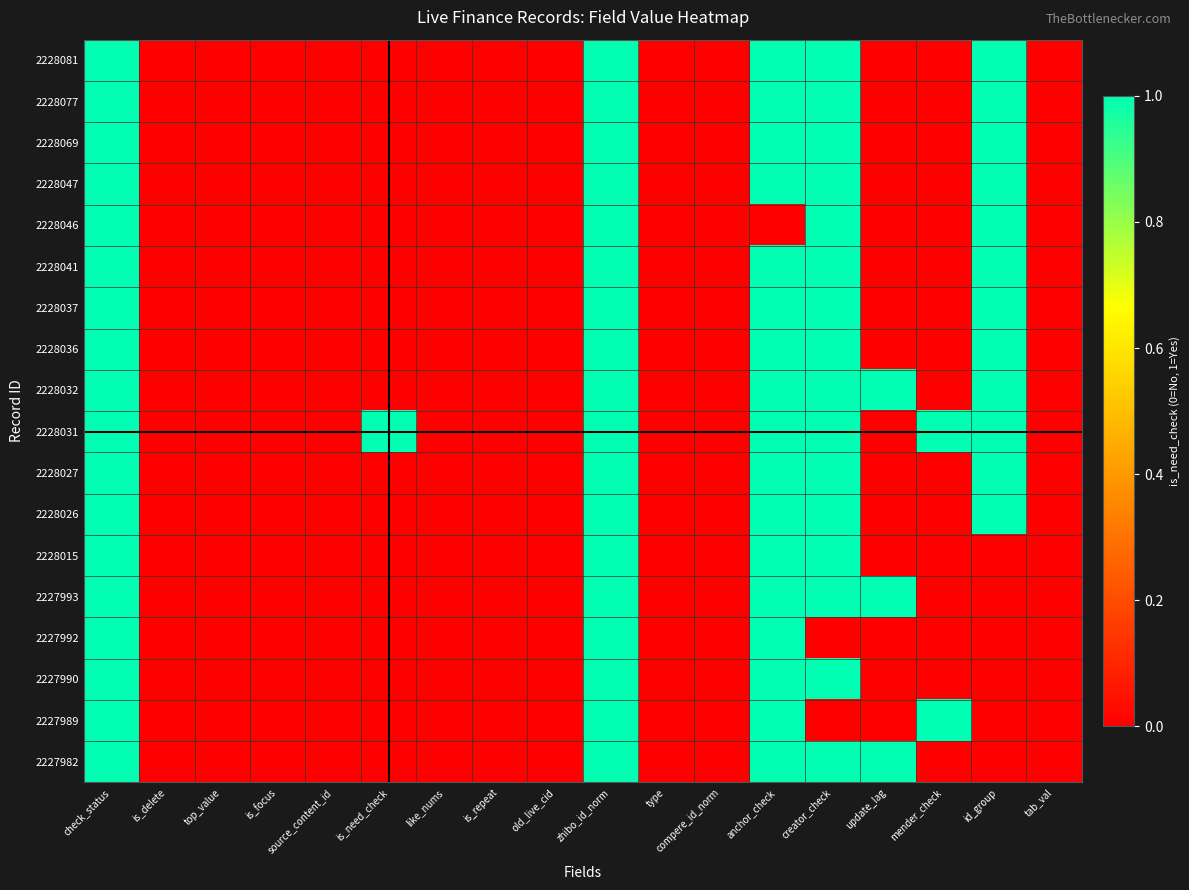

At which category is the sum across all series the highest?

check_status